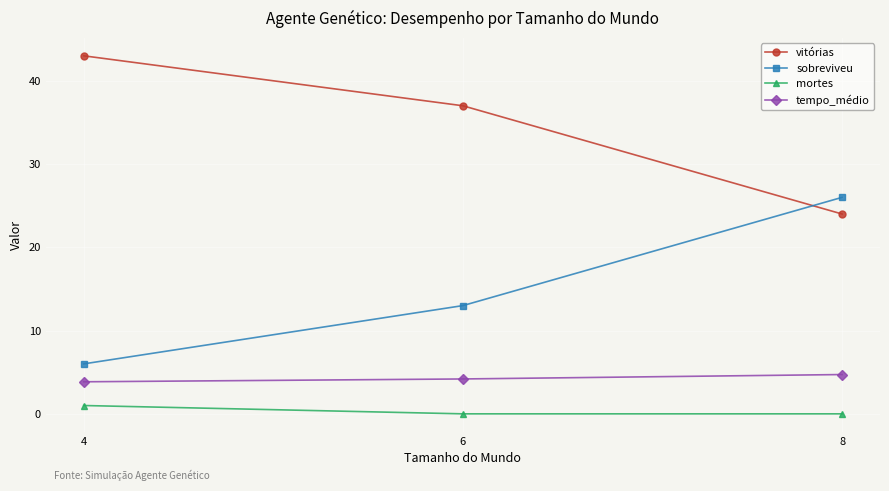

Rank the series at 4 from lowest to highest value.

mortes, tempo_médio, sobreviveu, vitórias